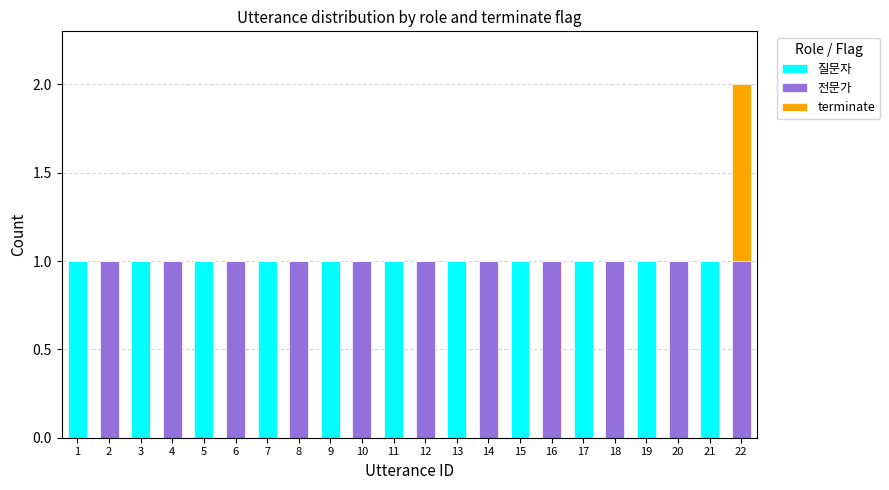

Does the chart contain stacked bars?

Yes